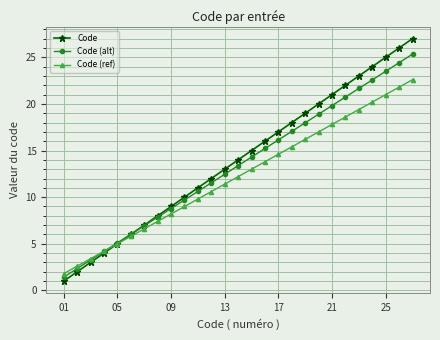

What is the sum of all Code (alt) values?

361.3